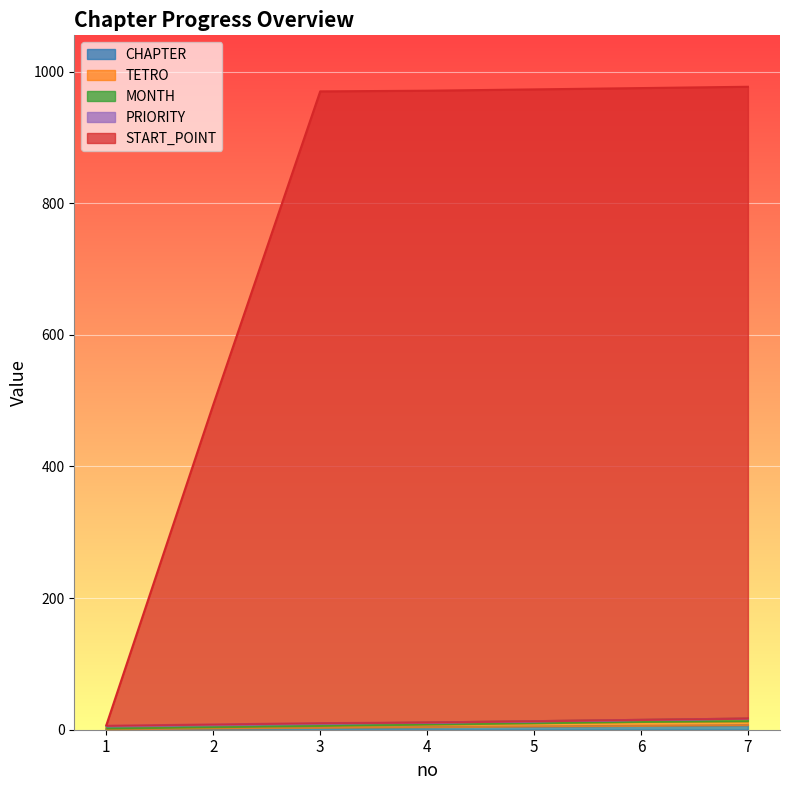

What is the difference between the TETRO values at 1 and 5?

8